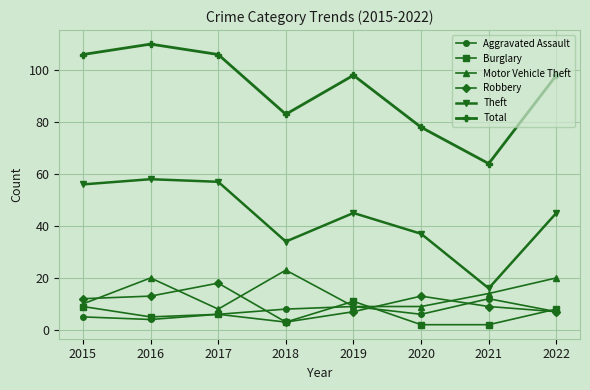

Between which two adjacent categories do Motor Vehicle Theft and Robbery first intersect?

2015 and 2016